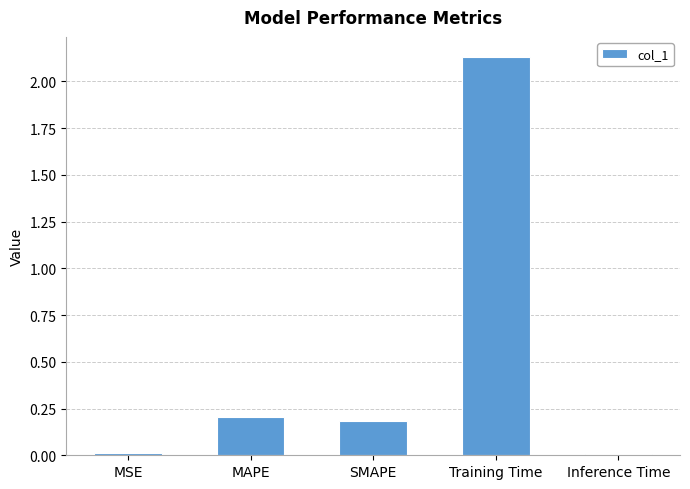

What is the sum of the values at MAPE and SMAPE?

0.4